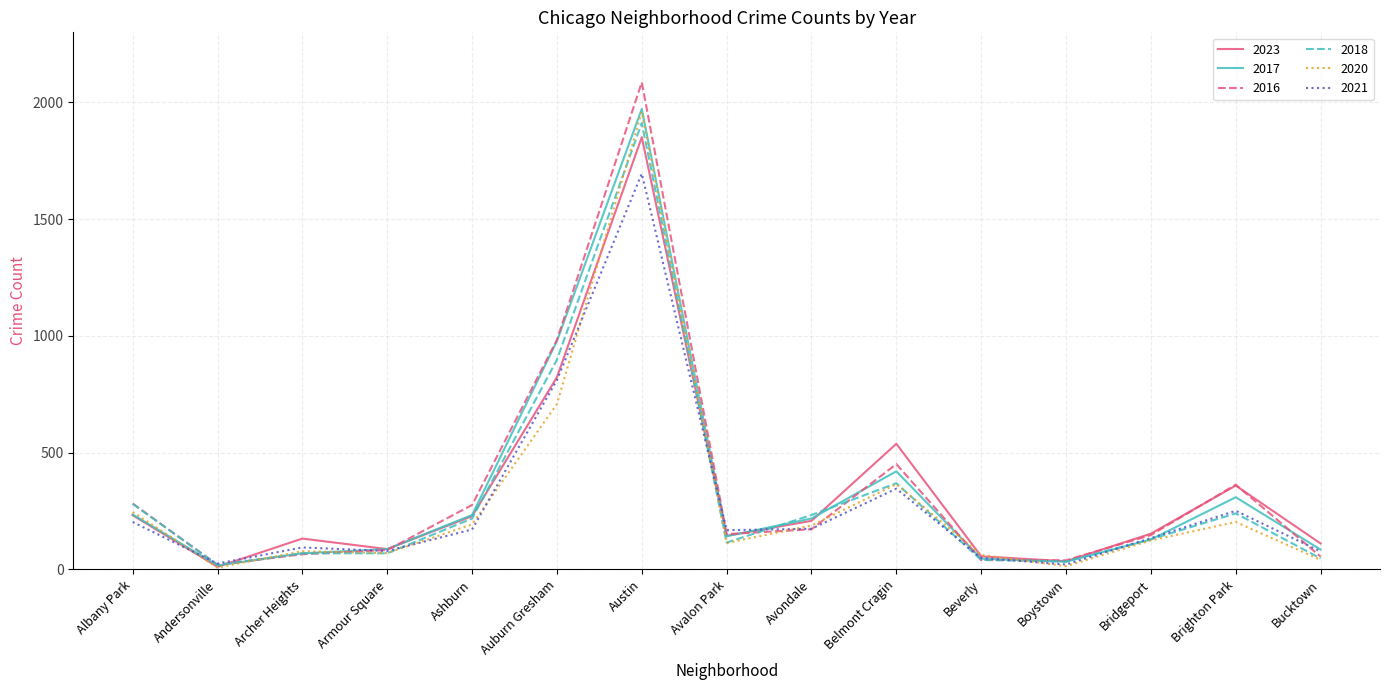

After their last crossing, which series has the higher values: 2018 or 2023?

2023